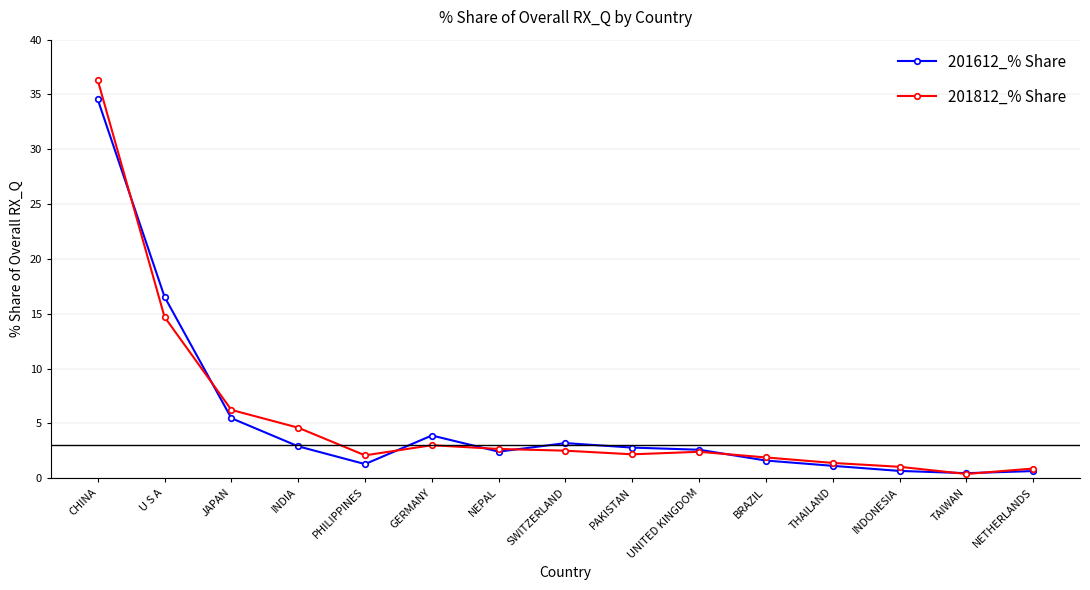

What position from the right is JAPAN?

13